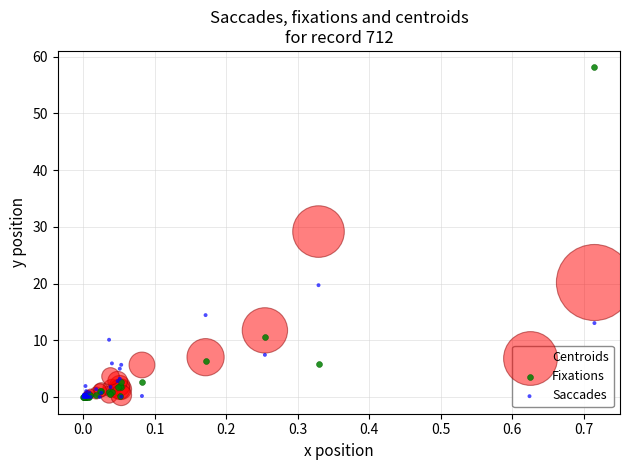

Which series reaches the maximum Y coordinate?

Fixations